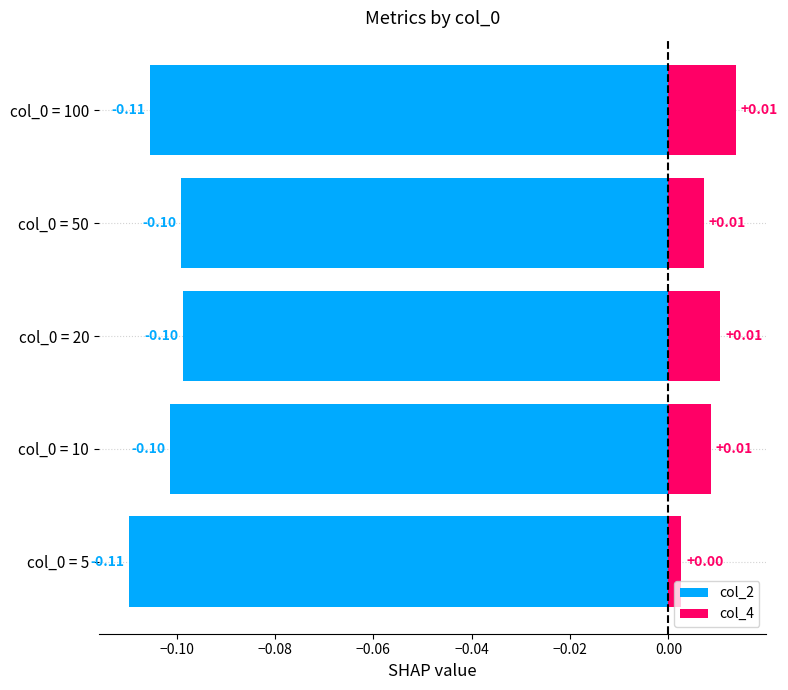

Which series has the widest spread of values?

col_4